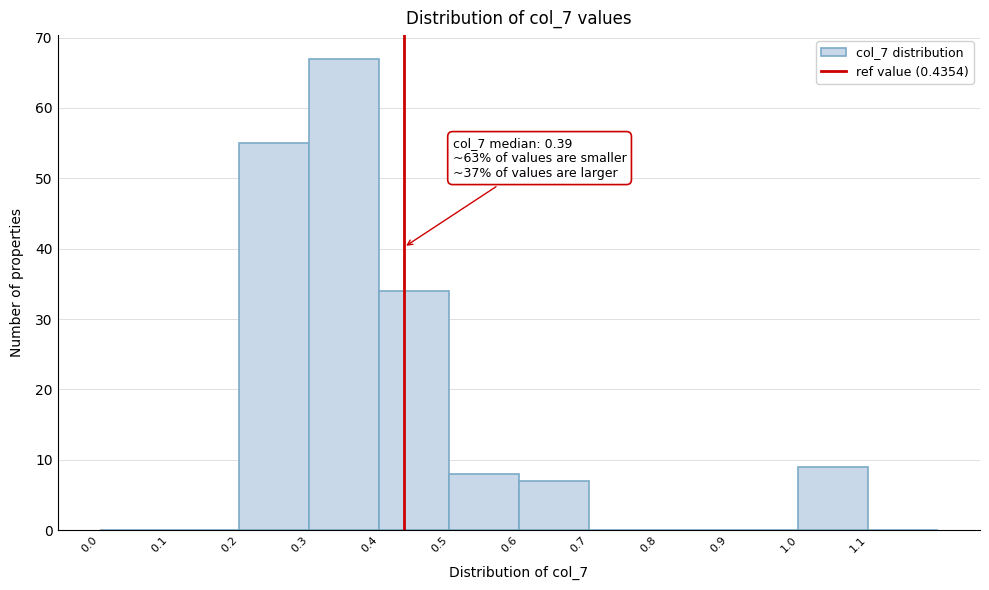

Over which range of the x-axis is the bar tallest?

0.3 to 0.4